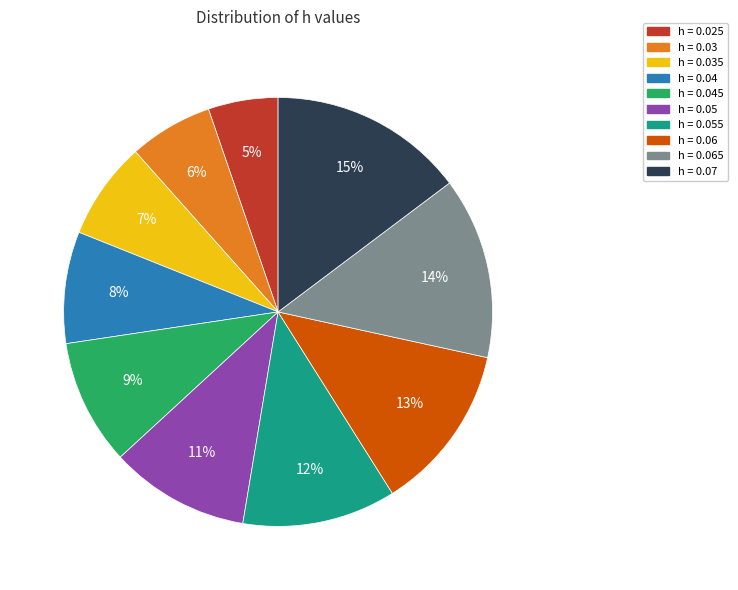

Does any single category account for the majority?

No